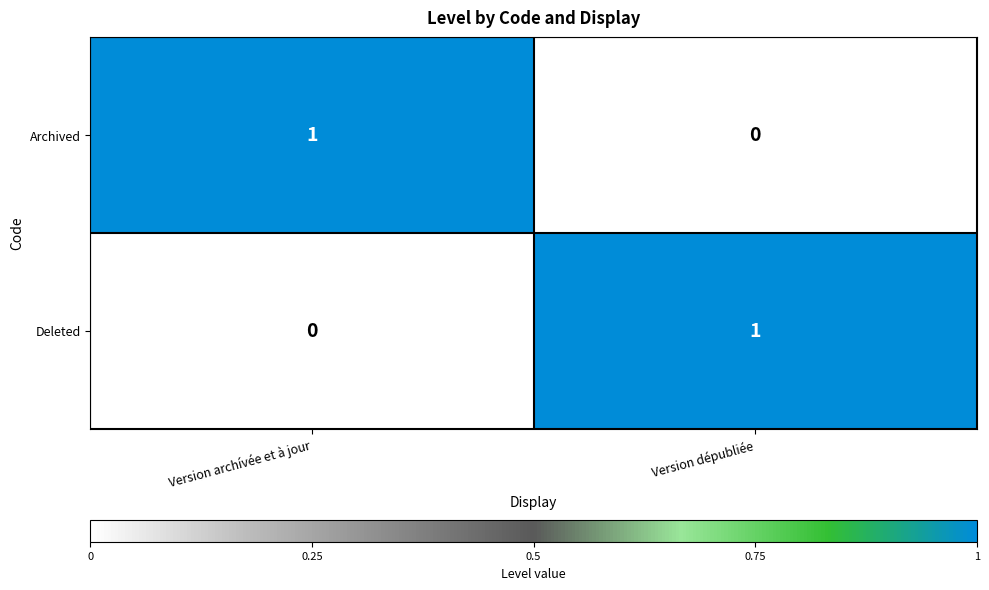

Rank the categories by Archived value from highest to lowest.

Version archívée et à jour, Version dépubliée